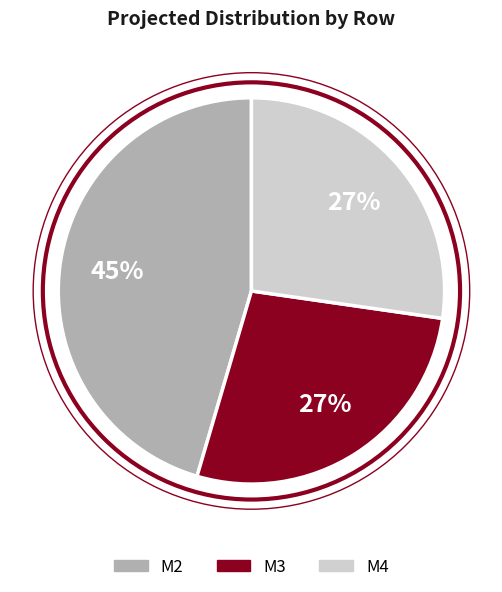

To the nearest percent, what percentage of the pie is M3?

27%